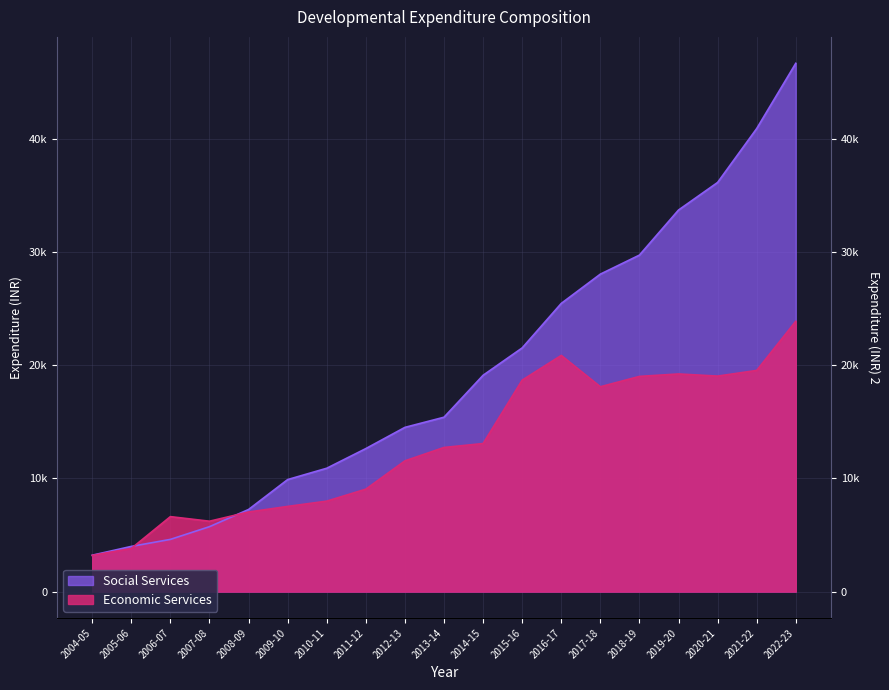

True or false: Economic Services and Social Services intersect in this chart.

True